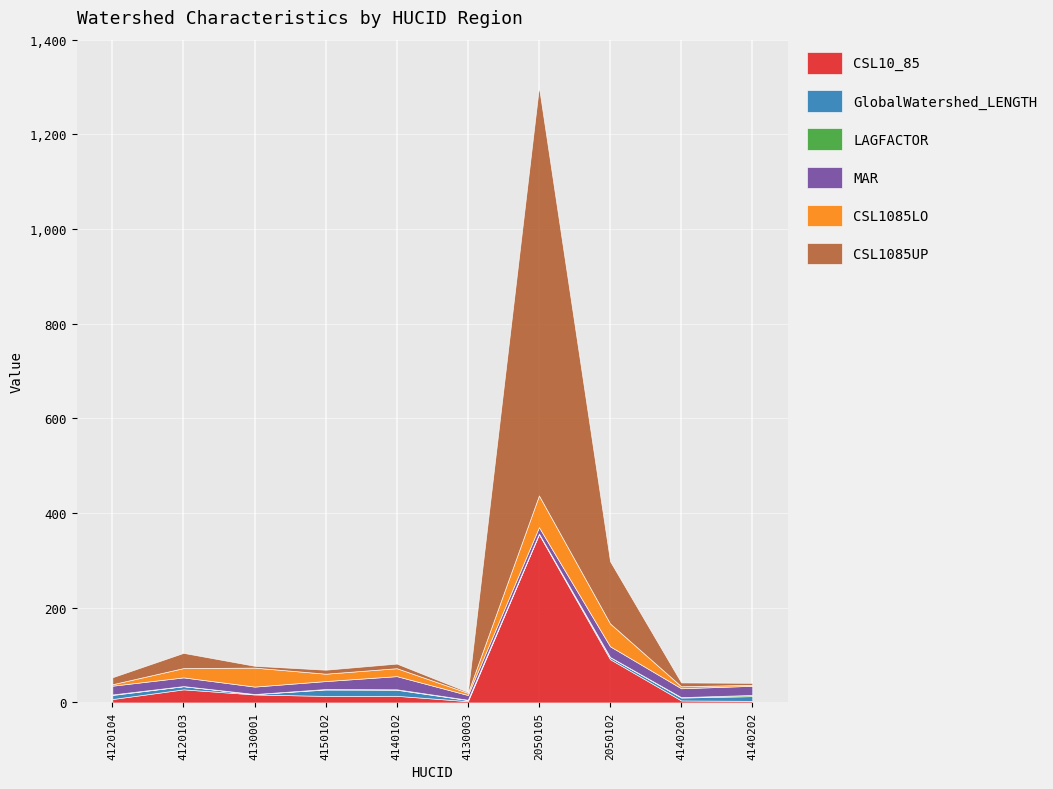

What is the spread (max minus min) of values at 4140102?

26.9